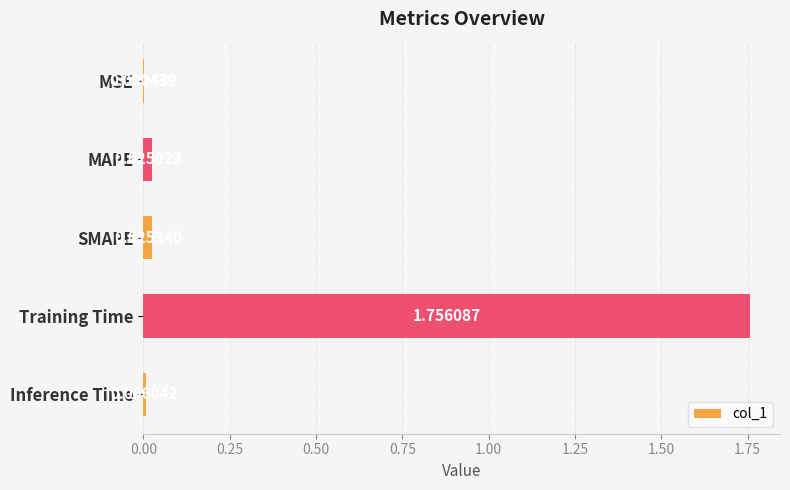

Which label corresponds to the largest value in the chart?

Training Time